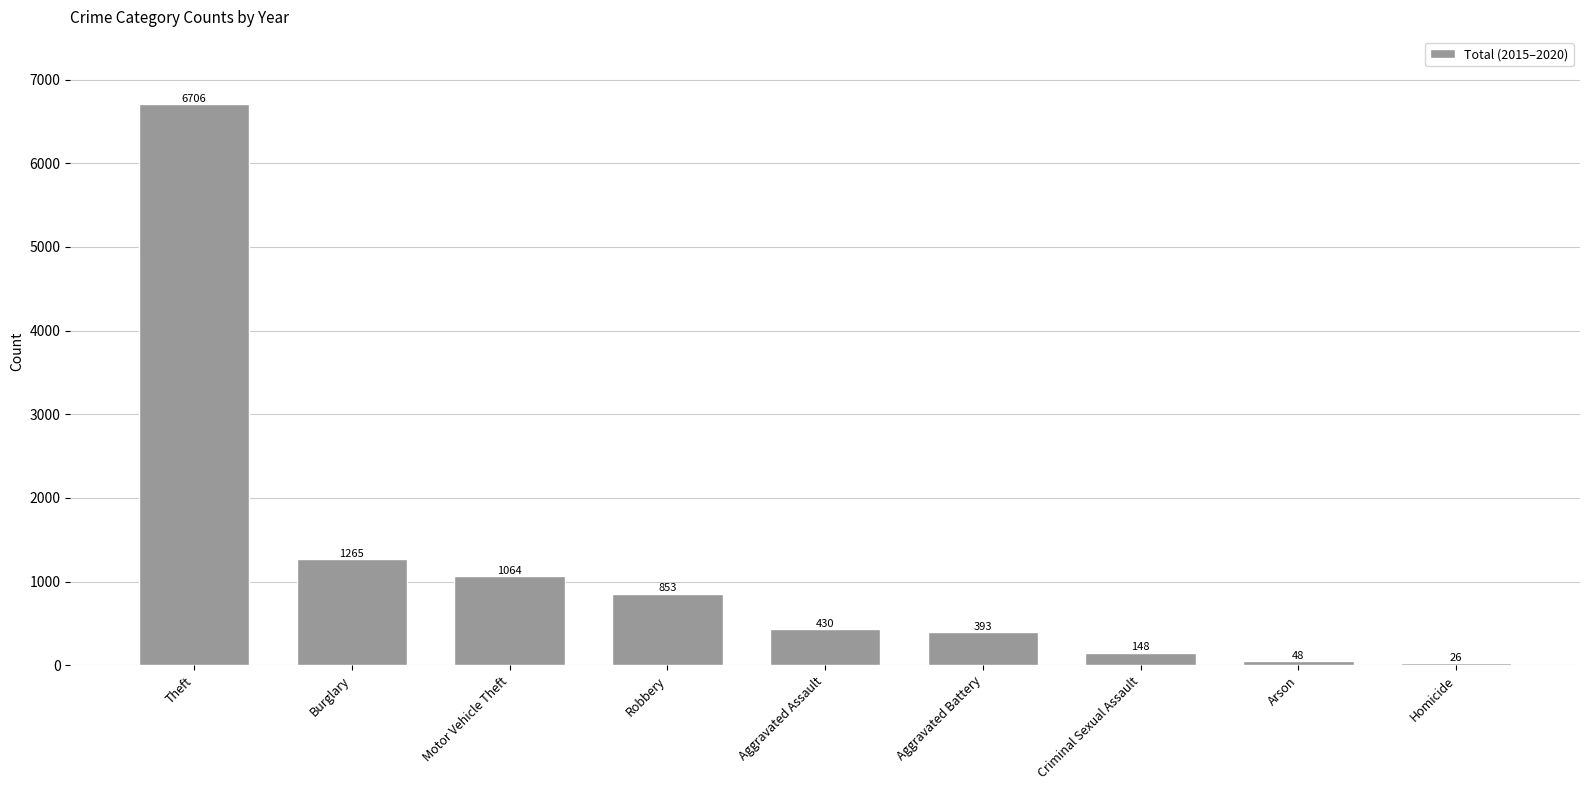

What is the change in value from Robbery to Aggravated Assault?

-423